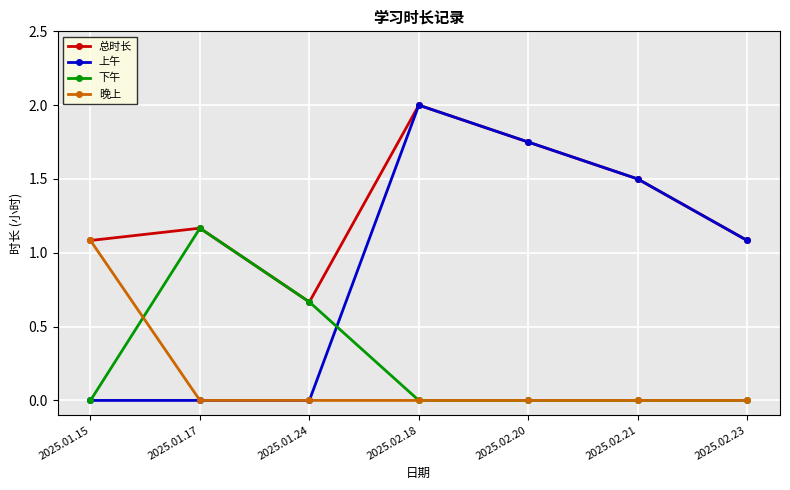

Which series has the largest range (max minus min)?

上午